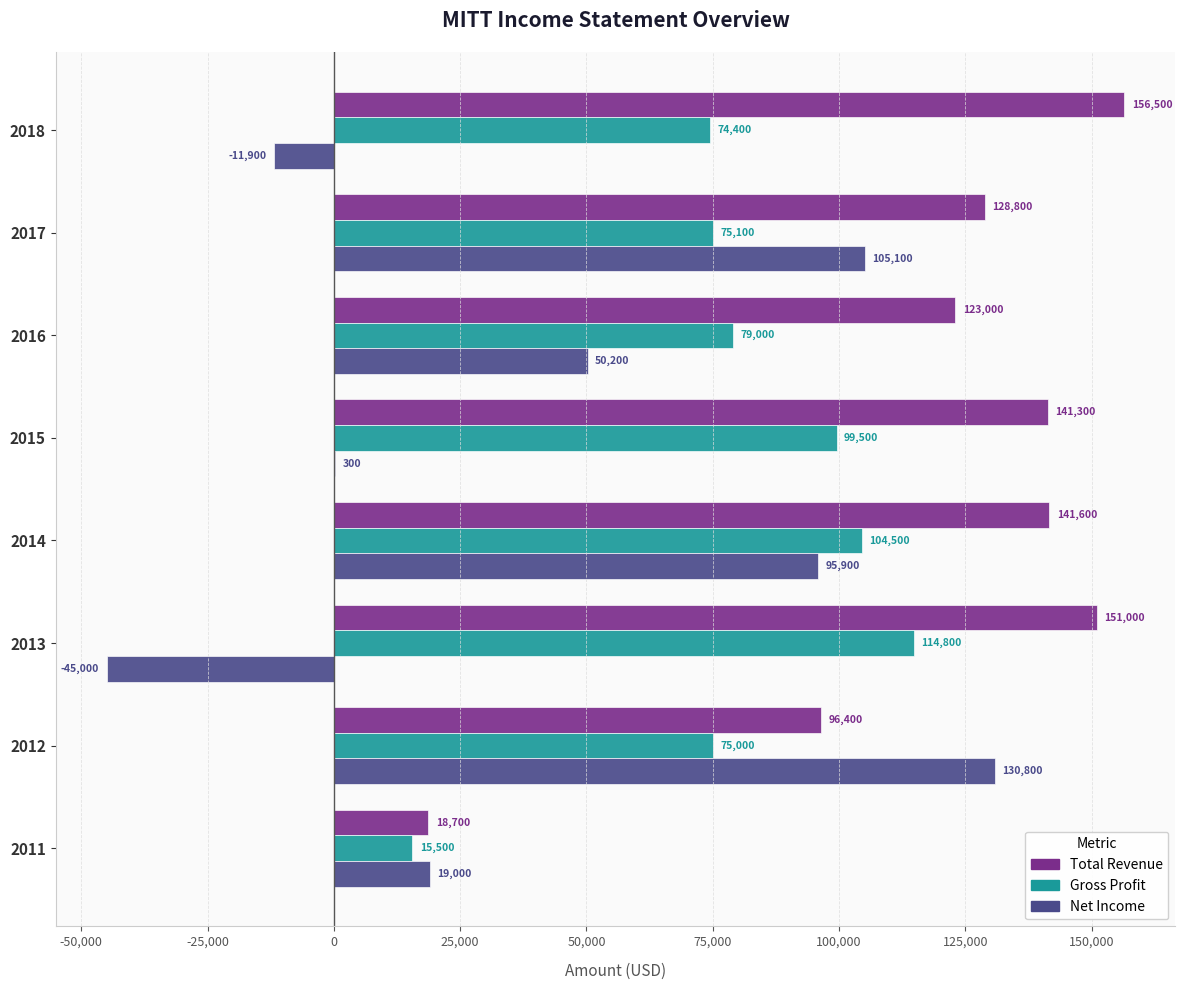

What is the total value across all series at 2018?

219000